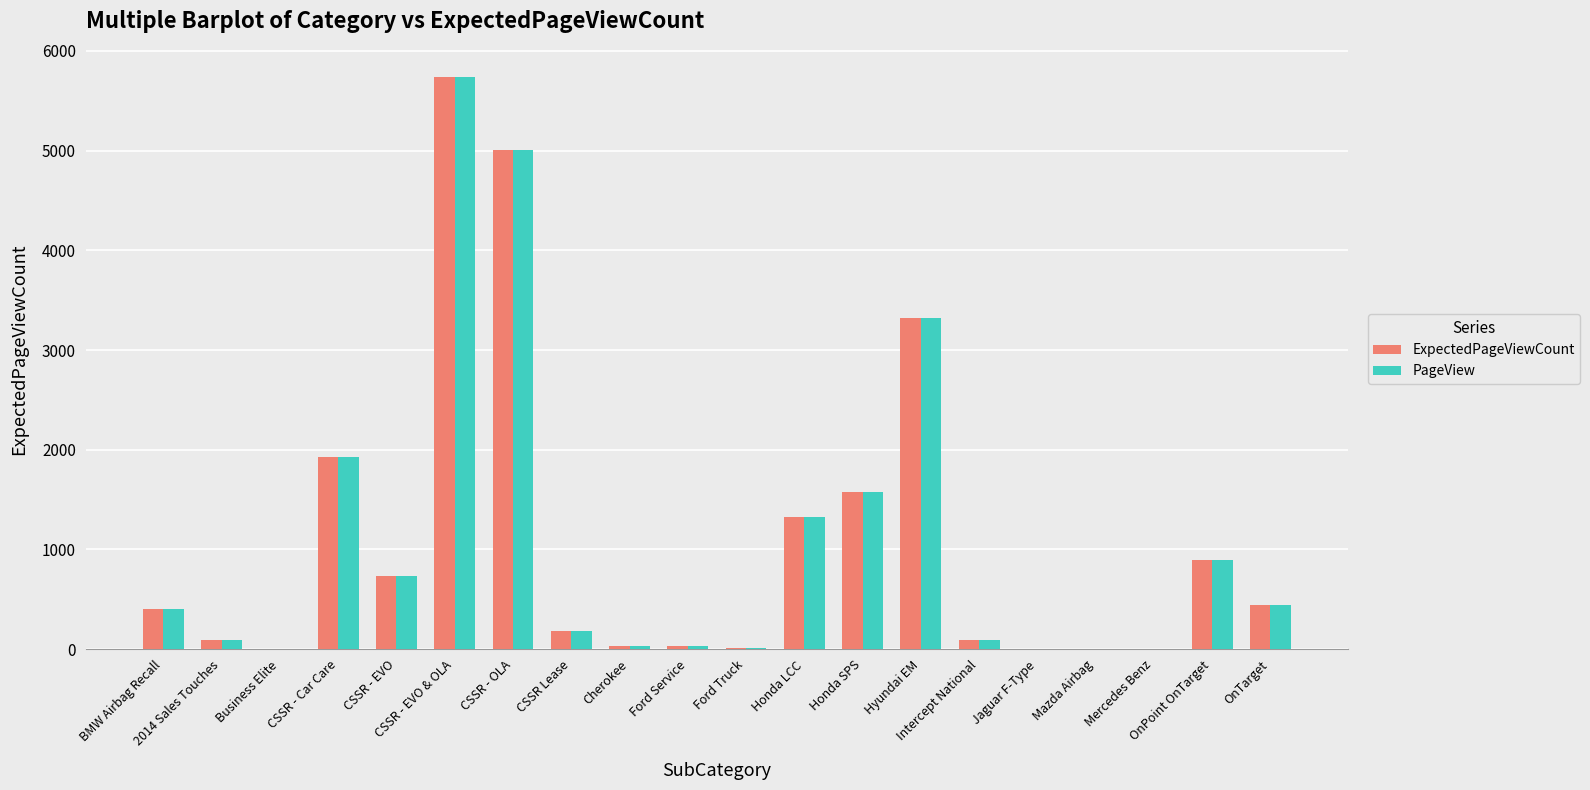

What is the highest value of the ExpectedPageViewCount series?

5734